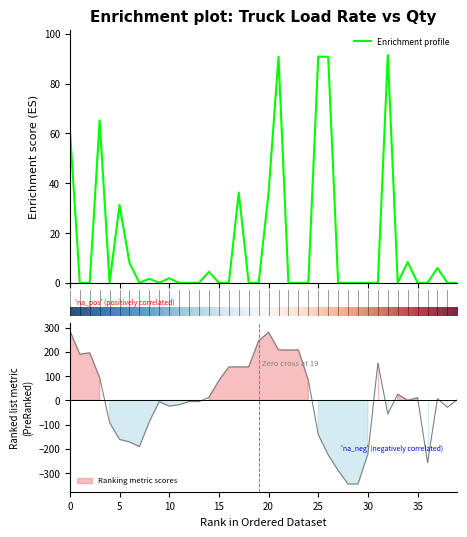

Reading right to left, extract all data points from this chart.

0.0	0.0	5.9	0.0	0.0	8.3	0.0	91.5	0.0	0.0	0.0	0.0	0.0	90.8	90.9	0.0	0.0	0.0	90.8	36.2	0.0	0.0	36.3	0.0	0.0	4.4	0.0	0.0	0.0	1.8	0.0	1.6	0.0	8.0	31.3	0.0	65.2	0.0	0.0	61.8